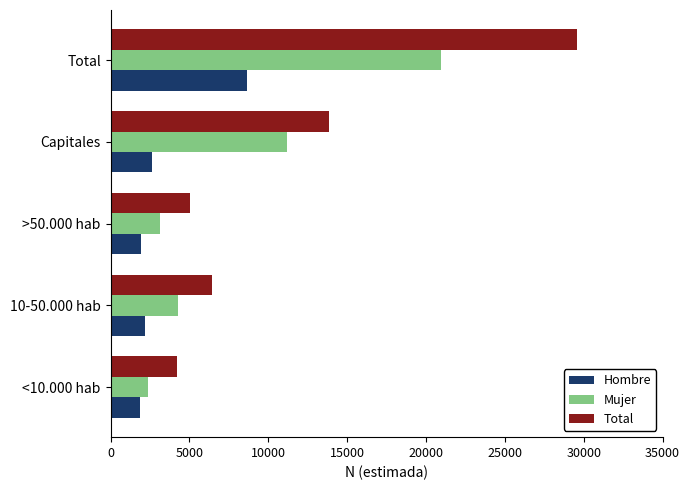

What are all the series names shown in the legend?

Hombre, Mujer, Total